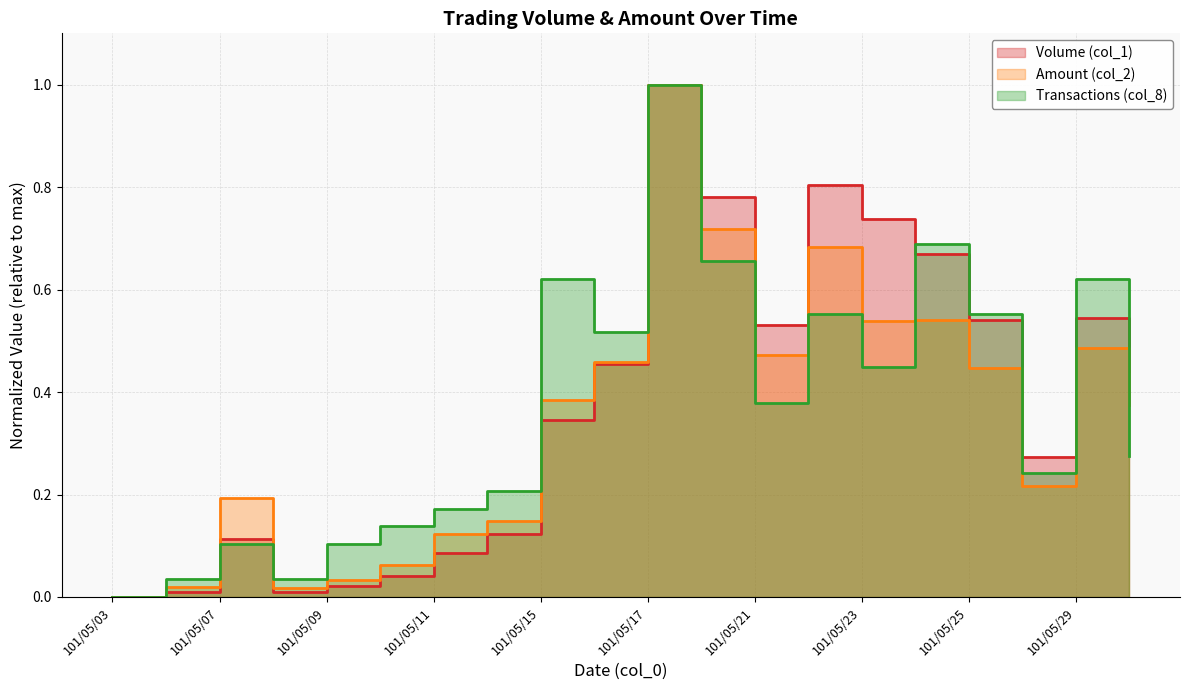

Is it true that Volume (col_1) equals 0.5 at 101/05/29?

True